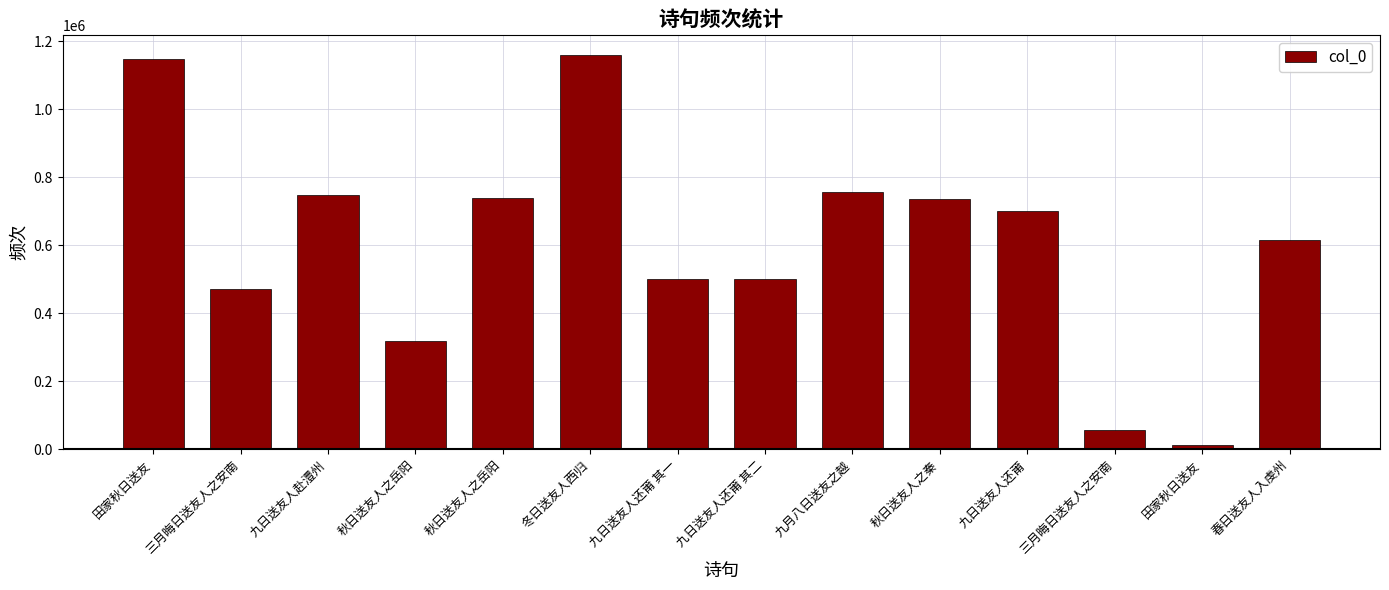

Reading left to right, list all the values displayed in this chart.

田家秋日送友=1147708	三月晦日送友人之安南=469724	九日送友人赴澧州=746177	秋日送友人之岳阳=318150	秋日送友人之岳阳=739696	冬日送友人西归=1159338	九日送友人还莆 其一=499145	九日送友人还莆 其二=499146	九月八日送友之越=756634	秋日送友人之秦=735801	九日送友人还莆=701444	三月晦日送友人之安南=57628	田家秋日送友=11290	春日送友人入虔州=616529